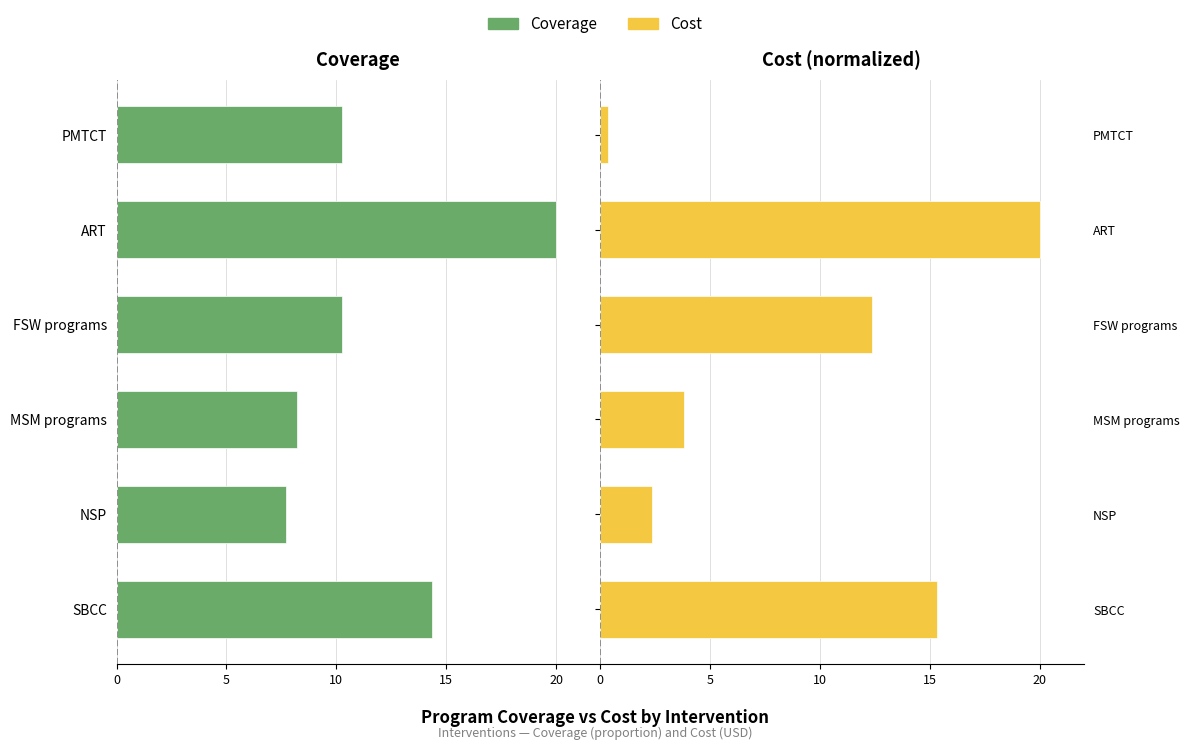

How many values in the Cost series exceed 12?

3